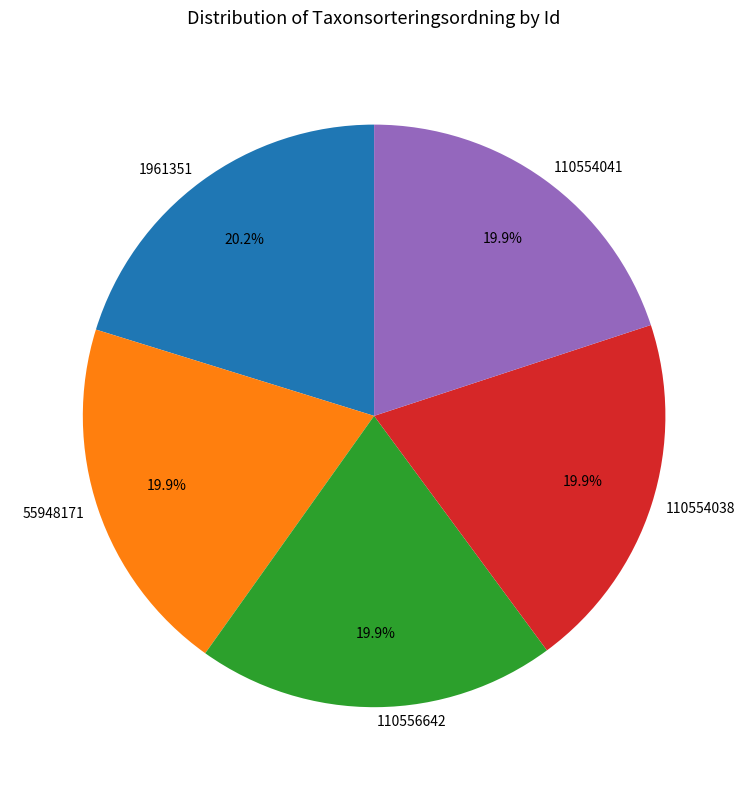

What percentage is the 1961351 slice, to the nearest percent?

20%